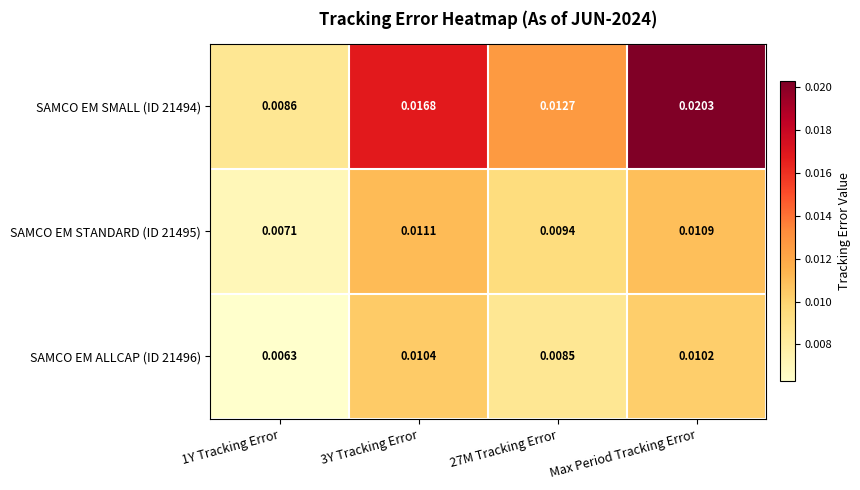

Which series has the largest total across all categories?

SAMCO EM SMALL (ID 21494)